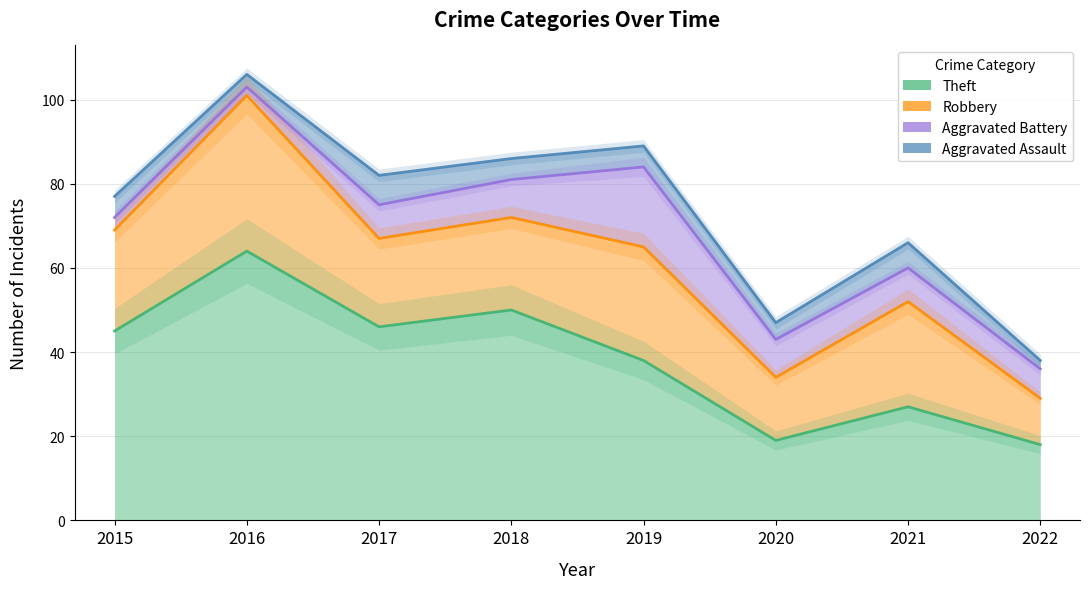

How many categories are shown in the chart?

8